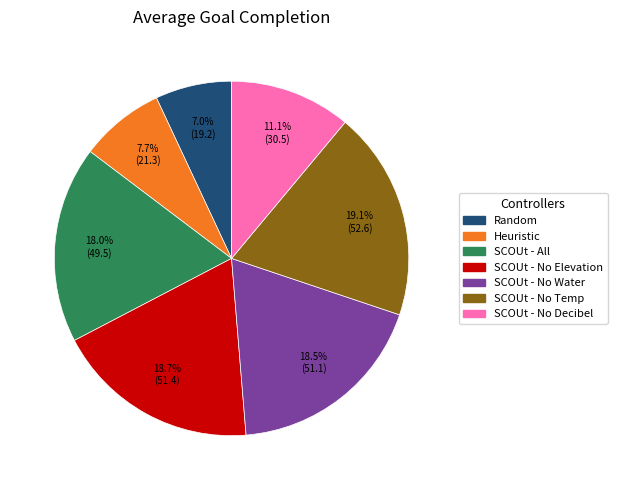

Is SCOUt - No Elevation the majority of the pie?

No